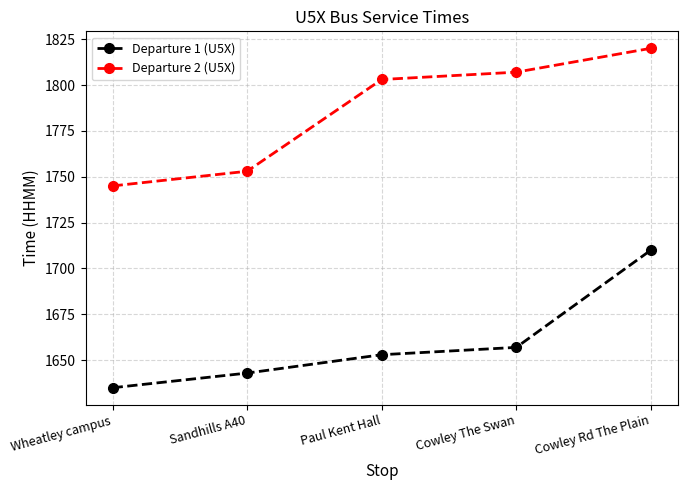

The Departure 2 (U5X) series shows 1225 at Cowley Rd The Plain. True or false?

False